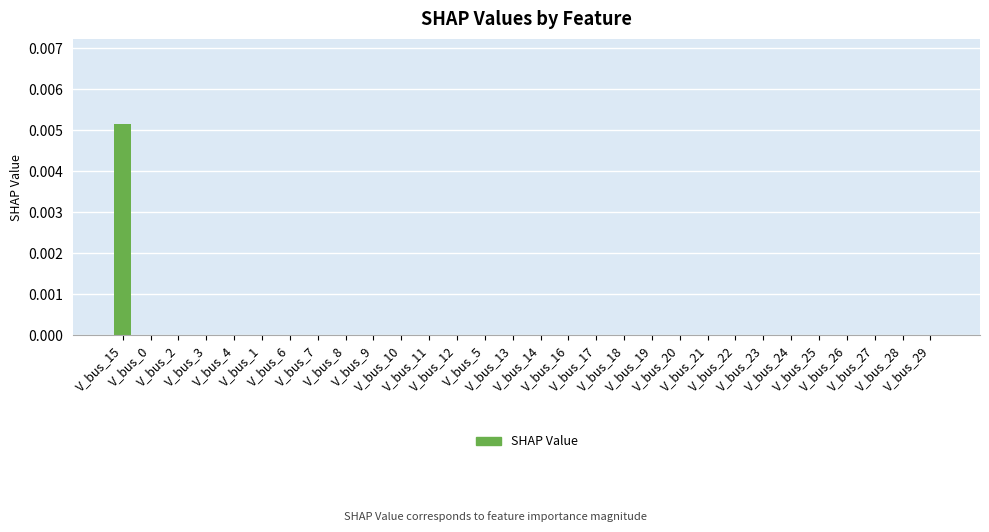

At which label is the value closest to 0?

V_bus_0